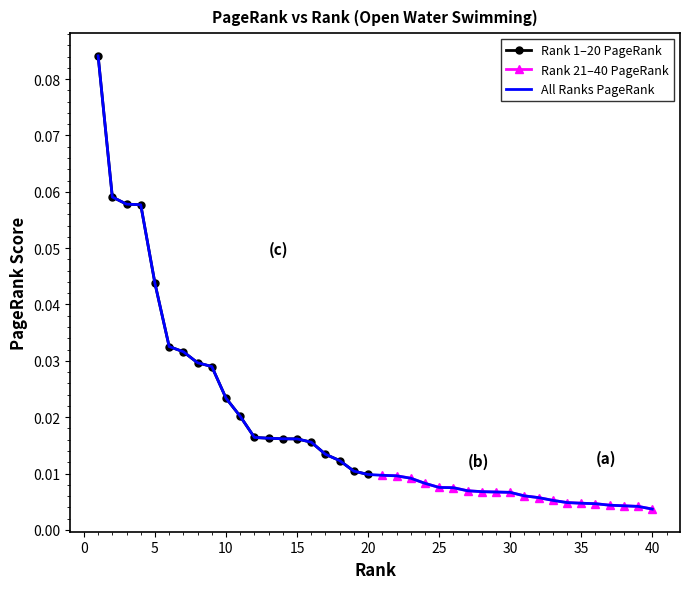

Reading left to right, what are all the values shown in this chart?

Top 20 PageRank: 0.1	0.1	0.1	0.1	0.0	0.0	0.0	0.0	0.0	0.0	0.0	0.0	0.0	0.0	0.0	0.0	0.0	0.0	0.0	0.0
Ranks 21-40 PageRank: 0.0	0.0	0.0	0.0	0.0	0.0	0.0	0.0	0.0	0.0	0.0	0.0	0.0	0.0	0.0	0.0	0.0	0.0	0.0	0.0